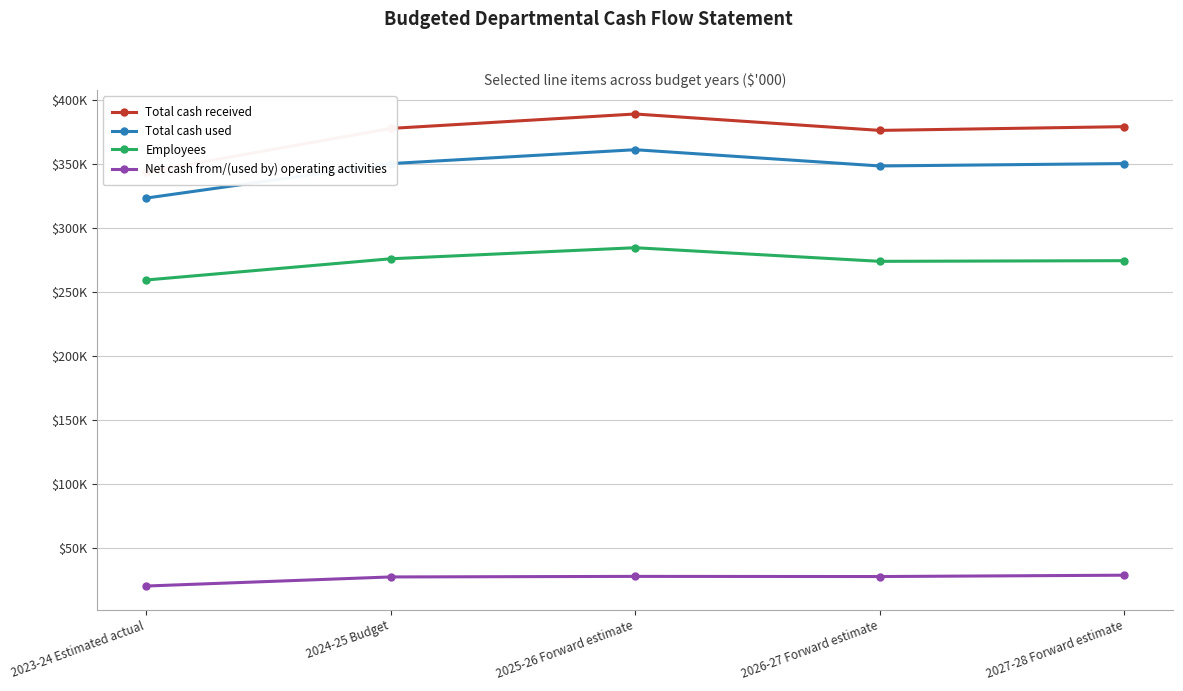

True or false: Total cash received and Employees cross at least once.

False